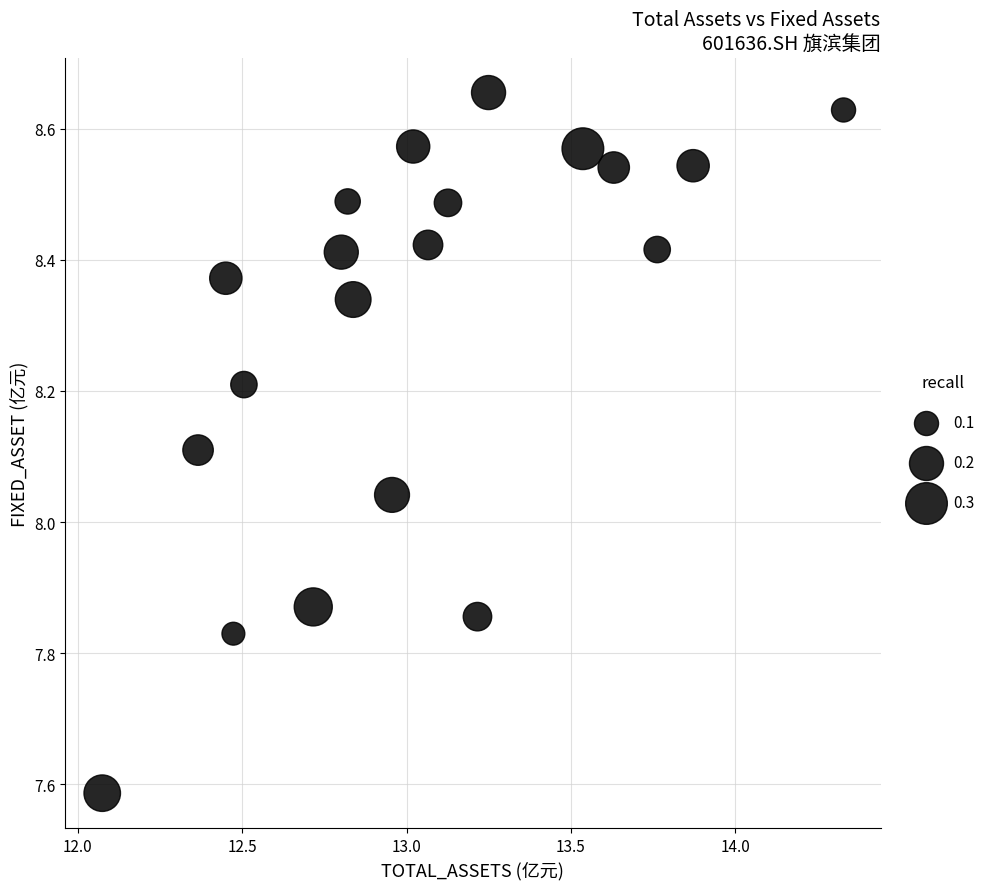

What is the range of Y values (max minus min)?

1.1